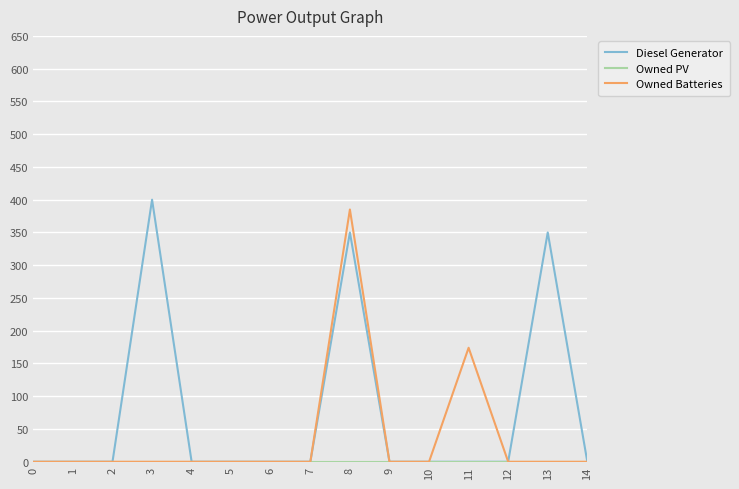

How many values in the Diesel Generator series exceed 0?

3